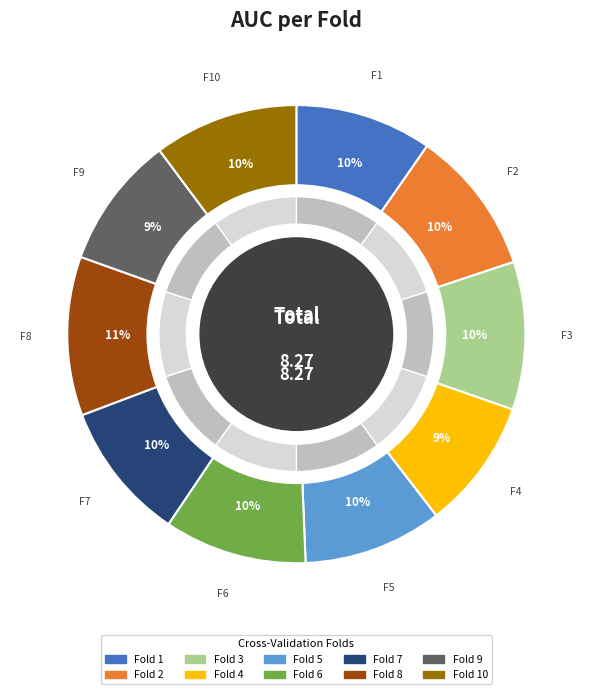

To the nearest percent, what is the average slice percentage?

10%